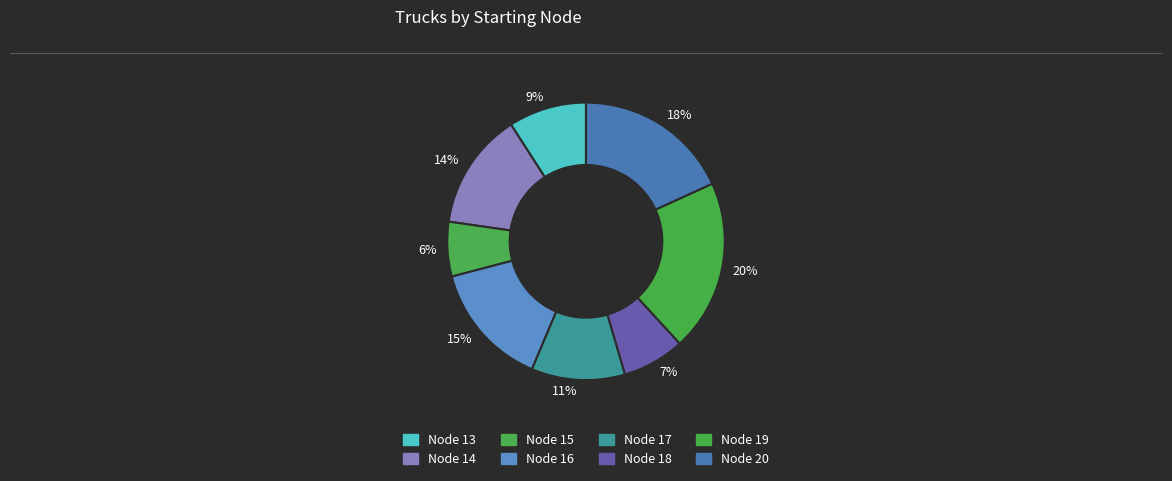

Do 18% and 9% together represent more than half of the pie?

No